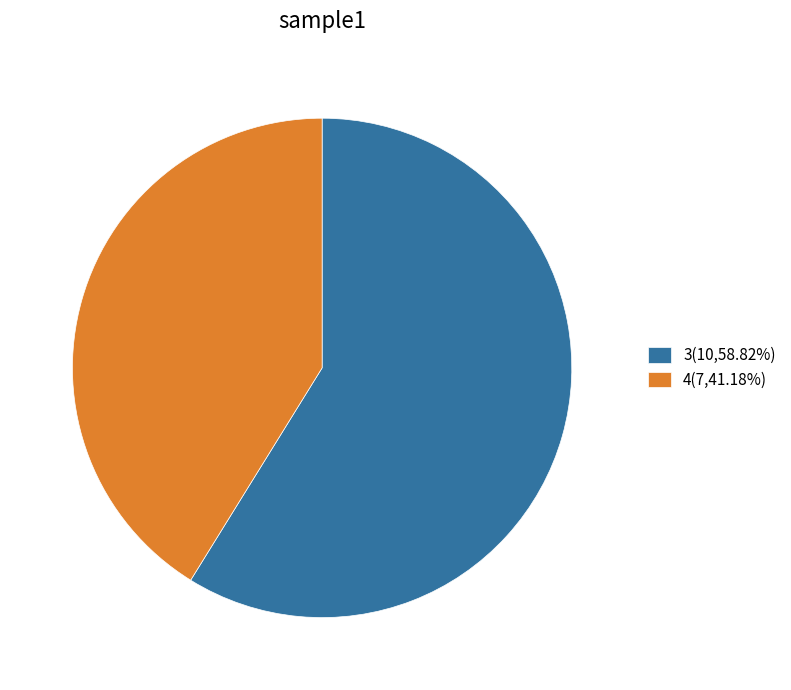

Is 3(10,58.82%) the majority of the pie?

Yes